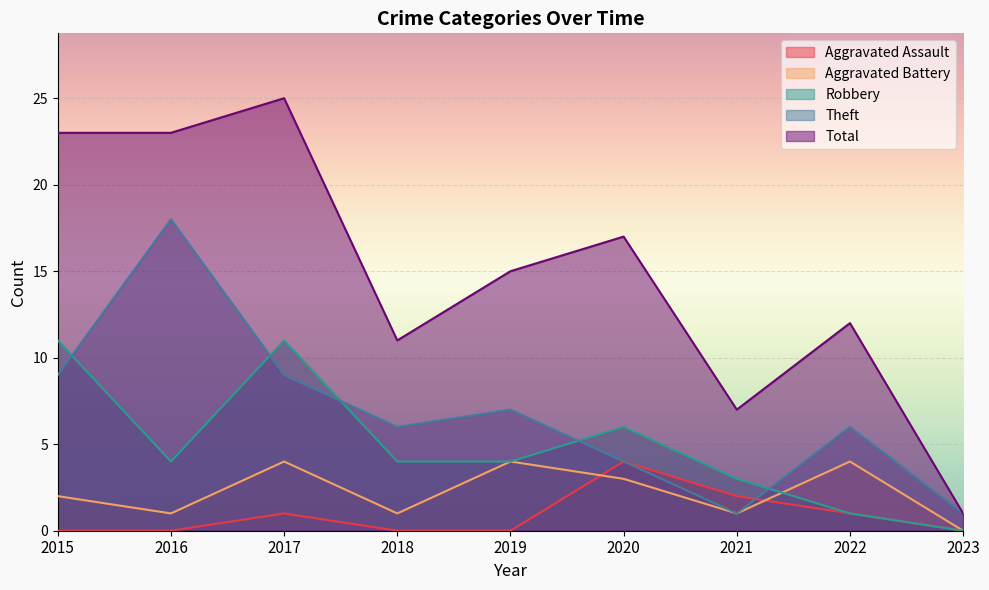

What is the difference between the highest and lowest values at 2021?

6